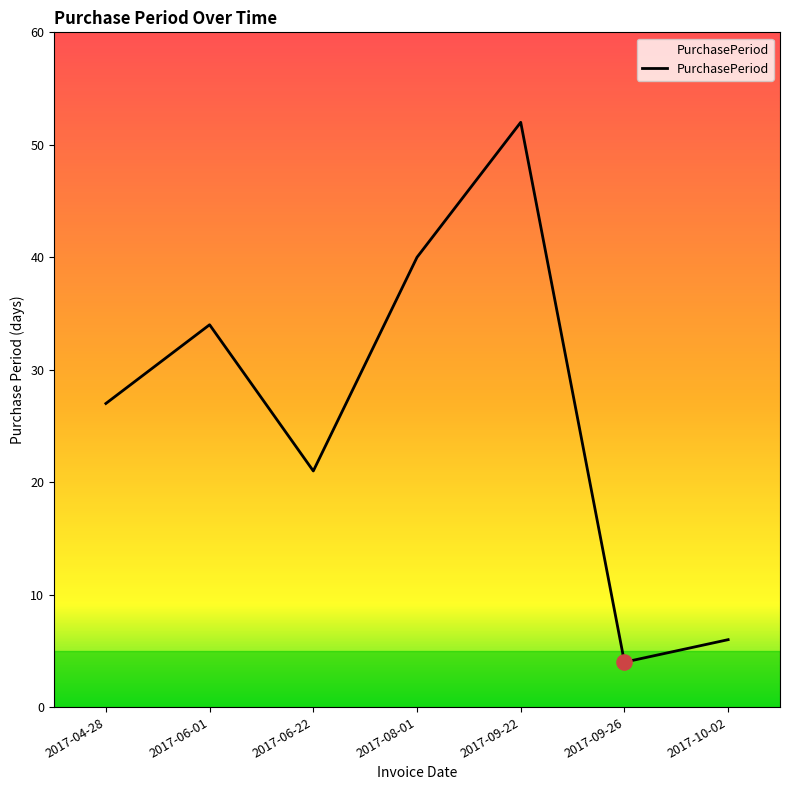

Between 2017-04-28 and 2017-06-01, which is larger?

2017-06-01